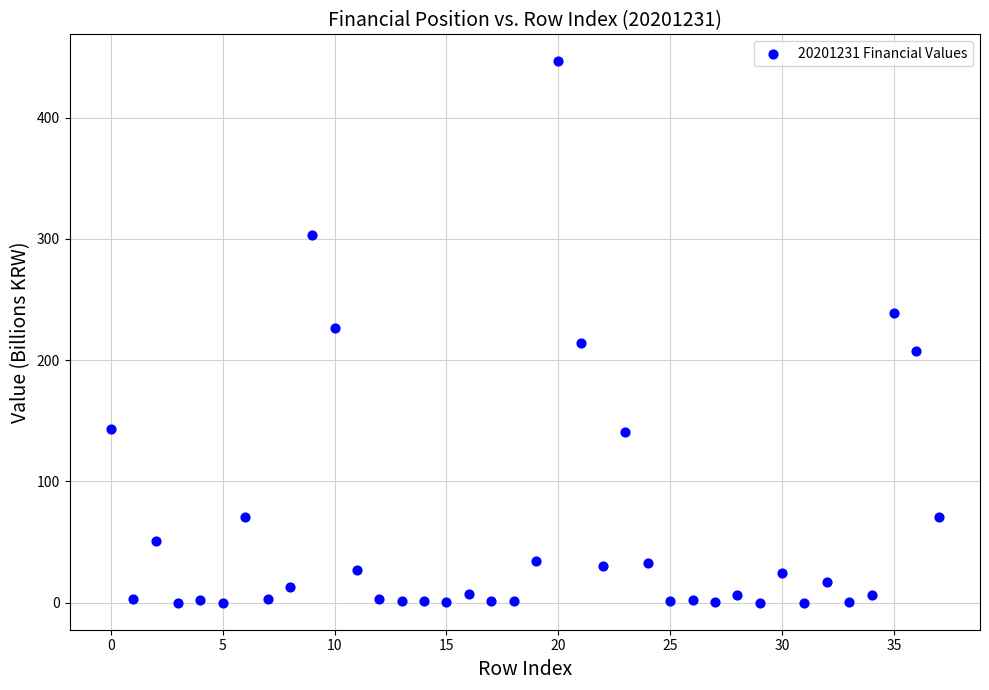

What is the range of Y values (max minus min)?

446.4